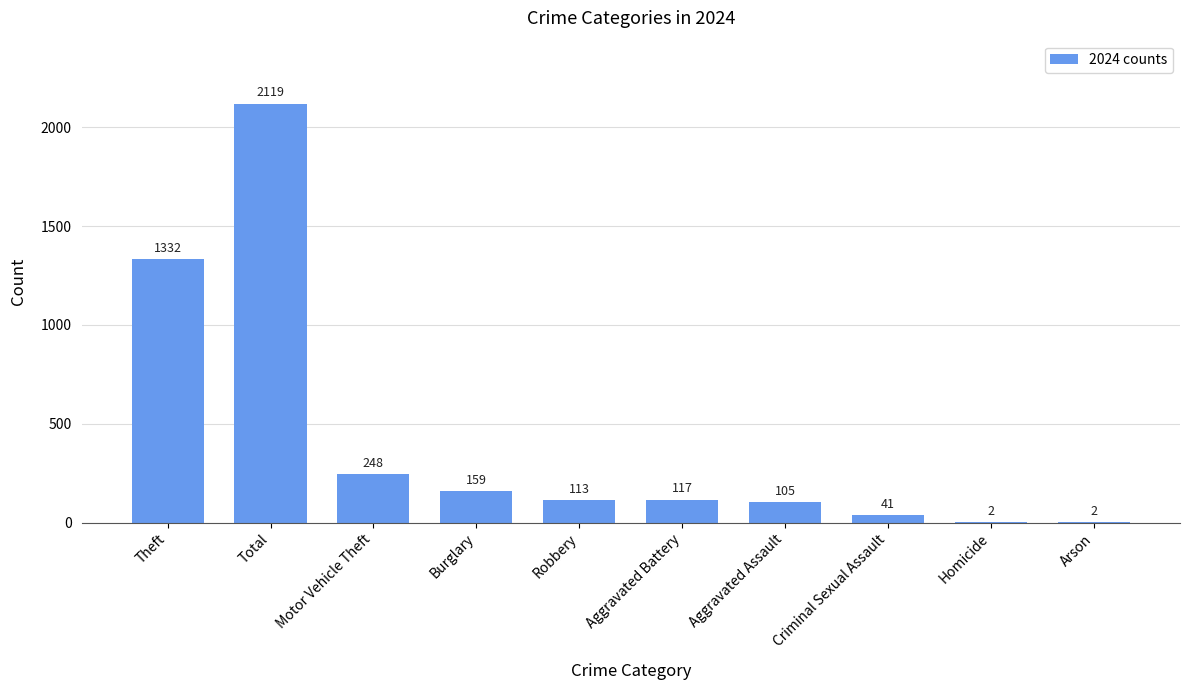

What is the sum of the values at Theft and Aggravated Battery?

1449